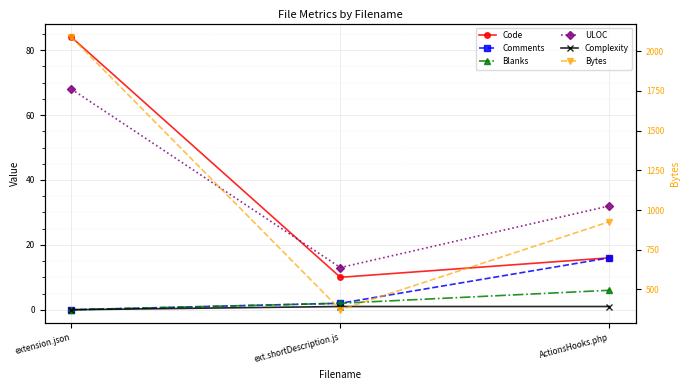

At which category is the sum across all series the highest?

extension.json